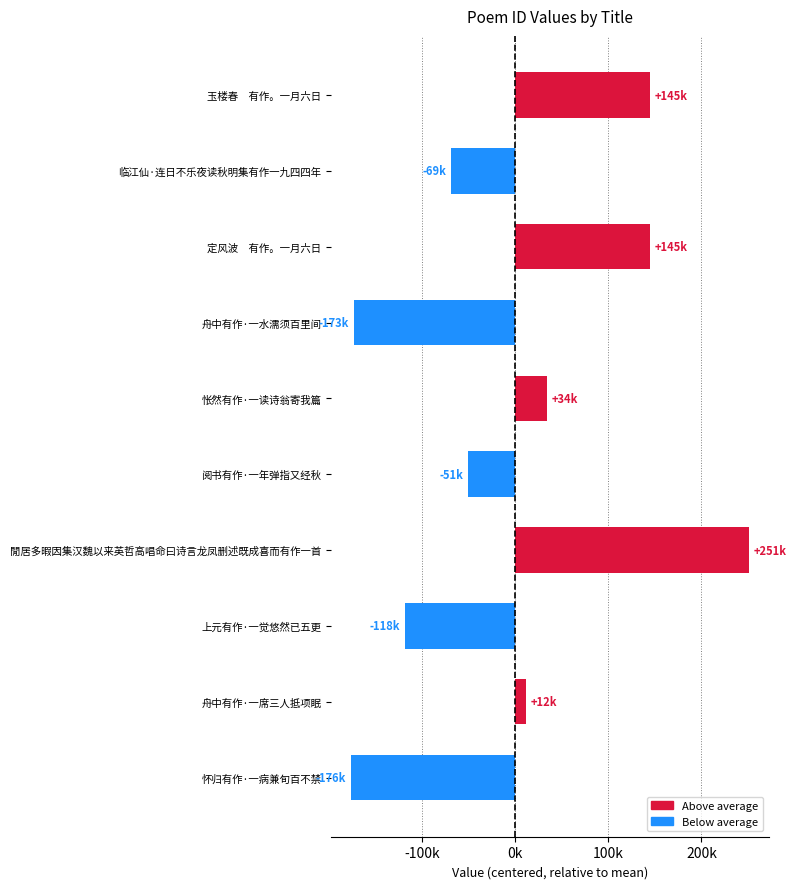

Are the bars grouped side by side (vs. stacked)?

No